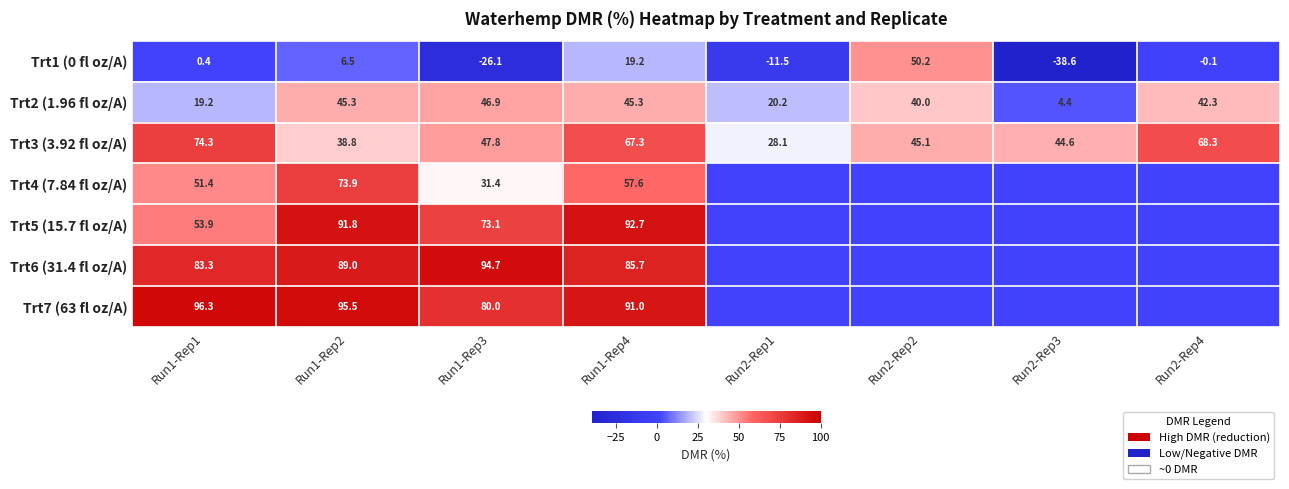

What value does the Trt2 (1.96 fl oz/A) series have at Run2-Rep2?

40.0